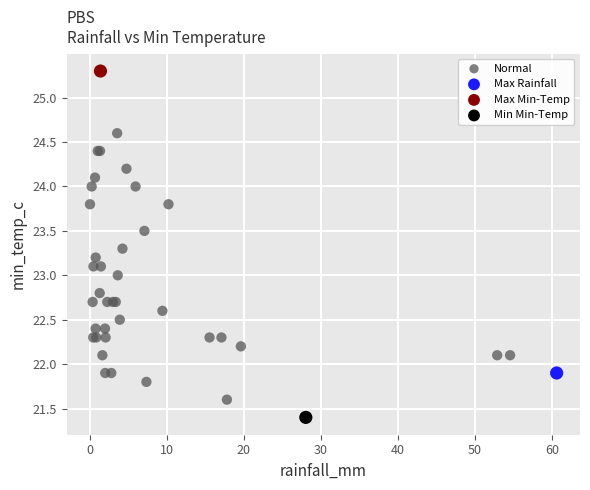

What are all the series names shown in the legend?

Normal, Max Rainfall, Max Min-Temp, Min Min-Temp